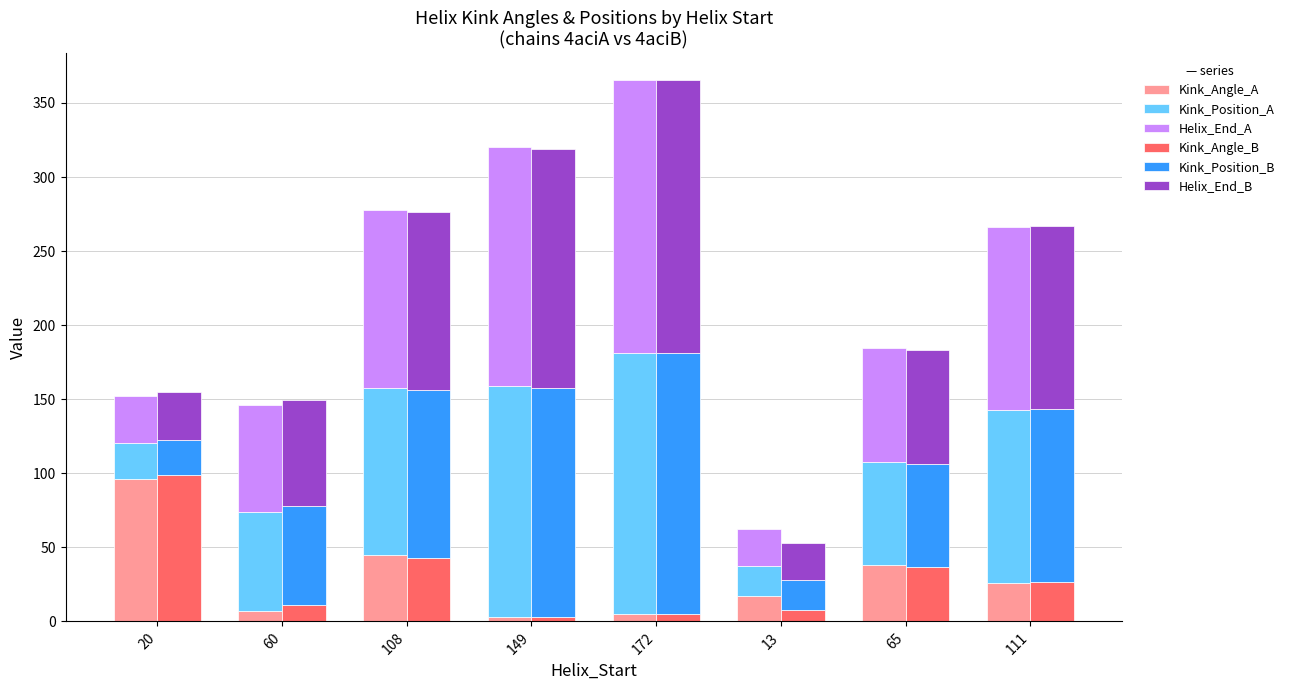

What is the average value of the Helix_End_B series?

99.3